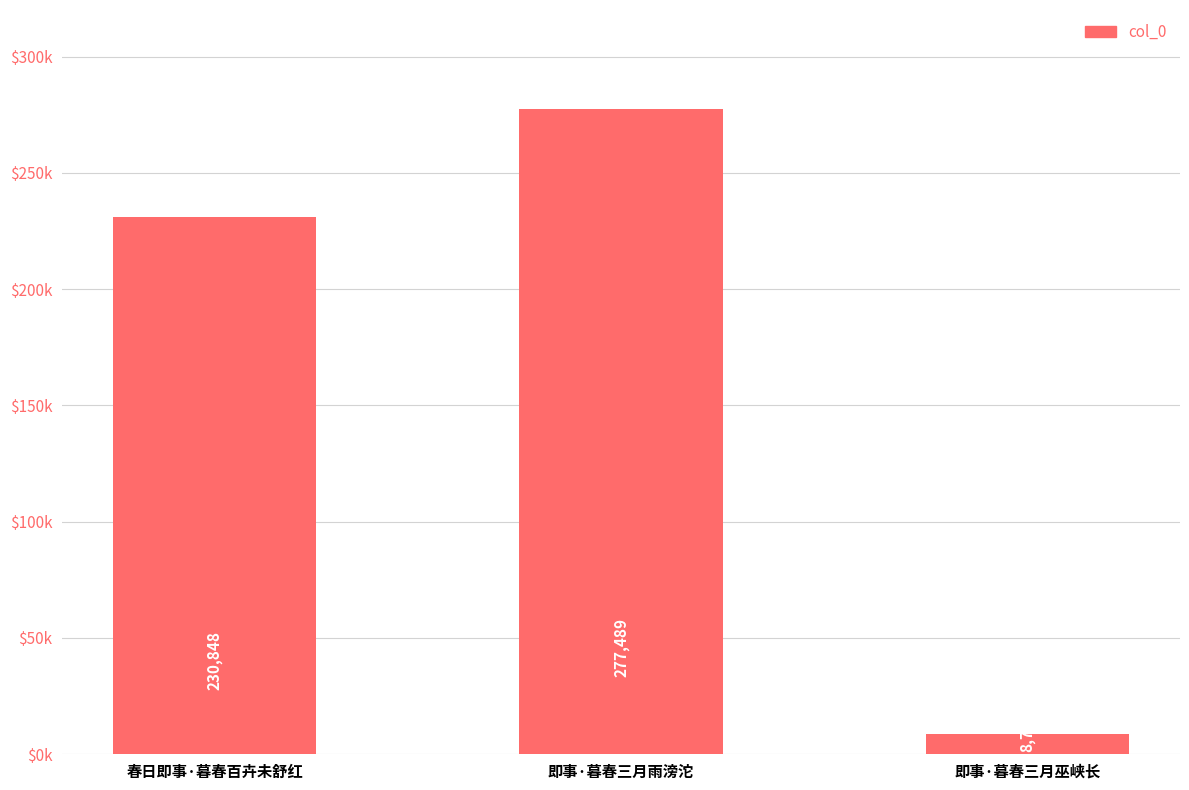

At which label does the data first exceed 230848?

即事·暮春三月雨滂沱